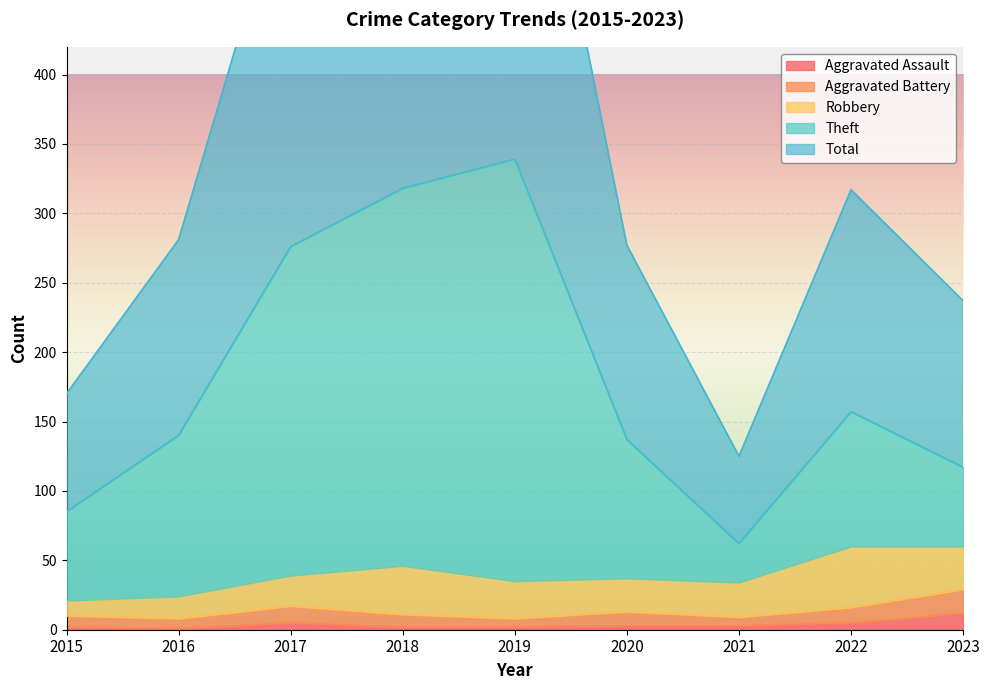

Where is the first local minimum for Theft?

2021